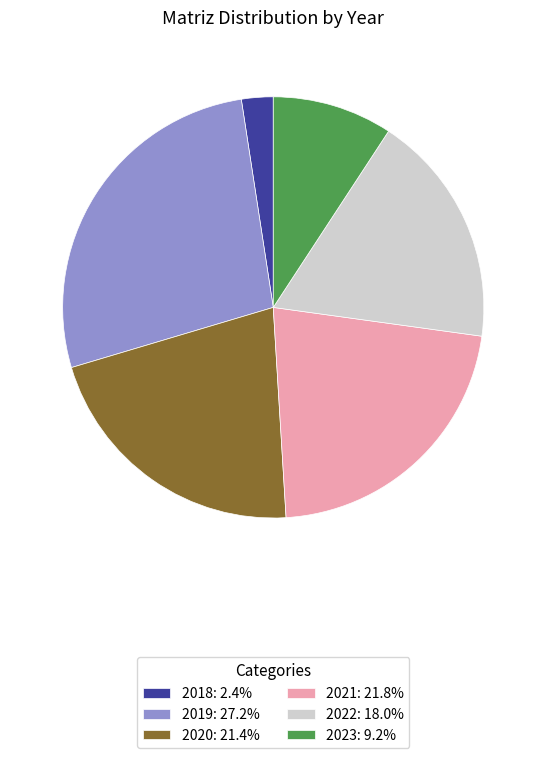

Approximately how many times larger is the value at 2020: 21.4% compared to 2021: 21.8%?

1.0